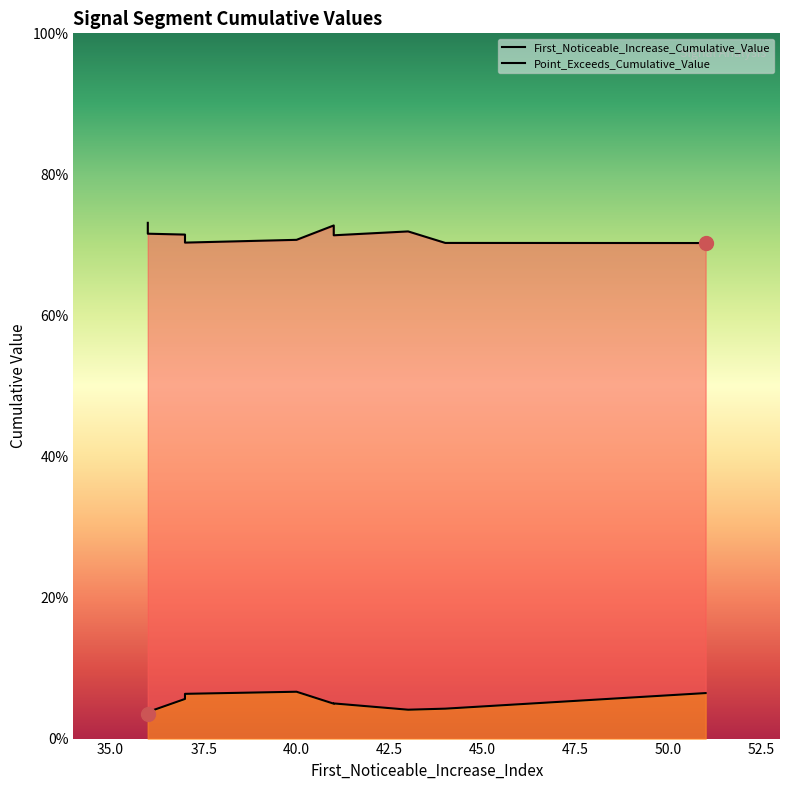

Rank the categories by First_Noticeable_Increase_Cumulative_Value value from lowest to highest.

36, 36, 43, 44, 41, 41, 37, 37, 51, 40